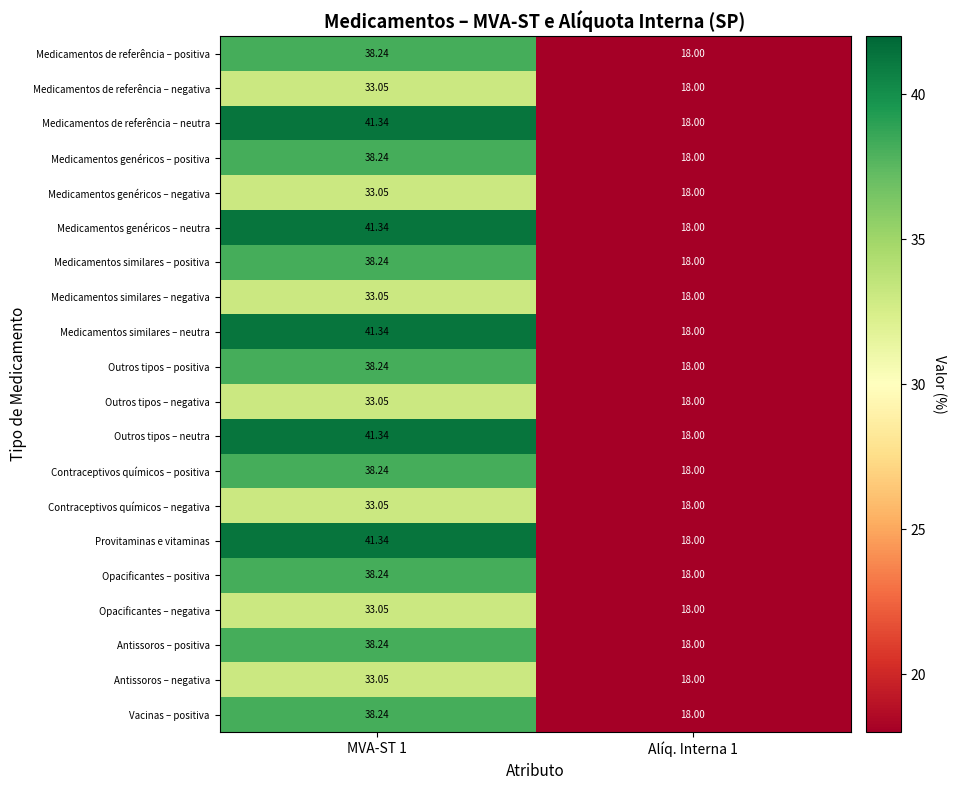

Is the value of Medicamentos genéricos – neutra at Alíq. Interna 1 greater than the value of Medicamentos similares – neutra at MVA-ST 1?

No